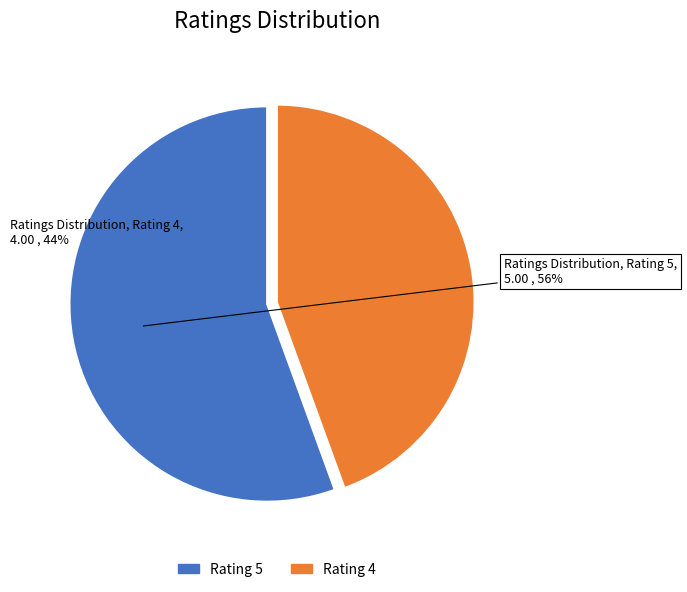

Do Rating 5 and Rating 4 together represent more than half of the pie?

Yes